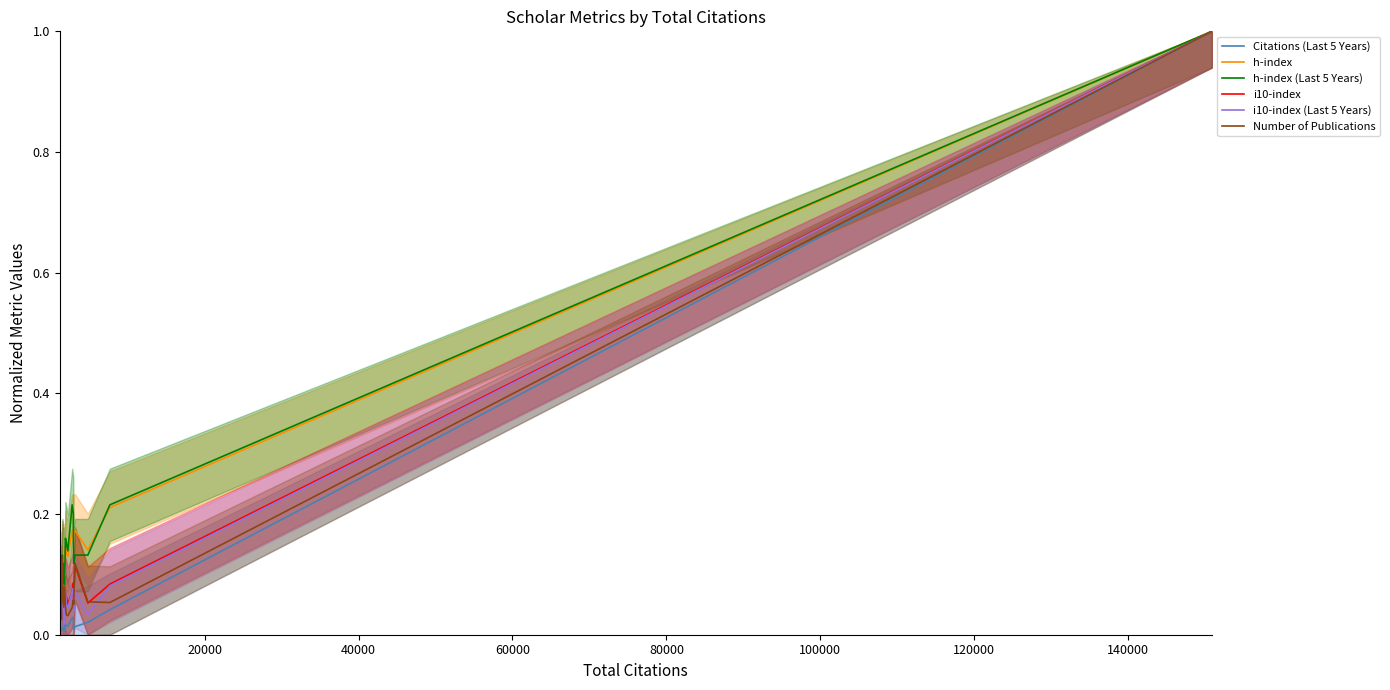

Reading right to left, transcribe all the data shown in this chart.

Citations (Last 5 Years): 1.0	0.0	0.0	0.0	0.0	0.0	0.0	0.0	0.0	0.0	0.0	0.0	0.0	0.0	0.0	0.0	0.0	0.0	0.0	0.0
h-index: 1.0	0.2	0.1	0.2	0.2	0.2	0.2	0.1	0.1	0.1	0.1	0.1	0.1	0.1	0.1	0.1	0.1	0.1	0.0	0.1
h-index (Last 5 Years): 1.0	0.2	0.1	0.1	0.1	0.2	0.2	0.1	0.2	0.2	0.1	0.1	0.1	0.1	0.1	0.1	0.1	0.1	0.0	0.1
i10-index: 1.0	0.1	0.1	0.1	0.1	0.1	0.1	0.1	0.1	0.1	0.0	0.0	0.1	0.0	0.1	0.0	0.0	0.0	0.0	0.0
i10-index (Last 5 Years): 1.0	0.1	0.0	0.1	0.0	0.1	0.1	0.0	0.0	0.1	0.0	0.0	0.0	0.0	0.1	0.0	0.0	0.0	0.0	0.0
Number of Publications: 1.0	0.1	0.1	0.1	0.1	0.1	0.0	0.0	0.0	0.0	0.1	0.1	0.0	0.1	0.1	0.0	0.1	0.0	0.0	0.0